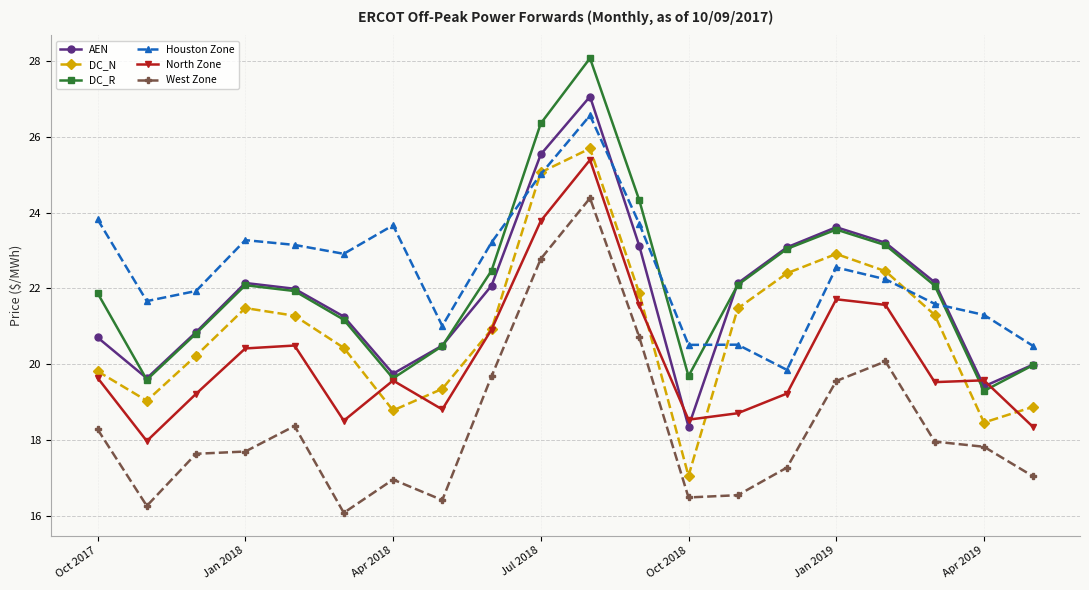

What is the value of the West Zone point at the 5th from the left?

18.4